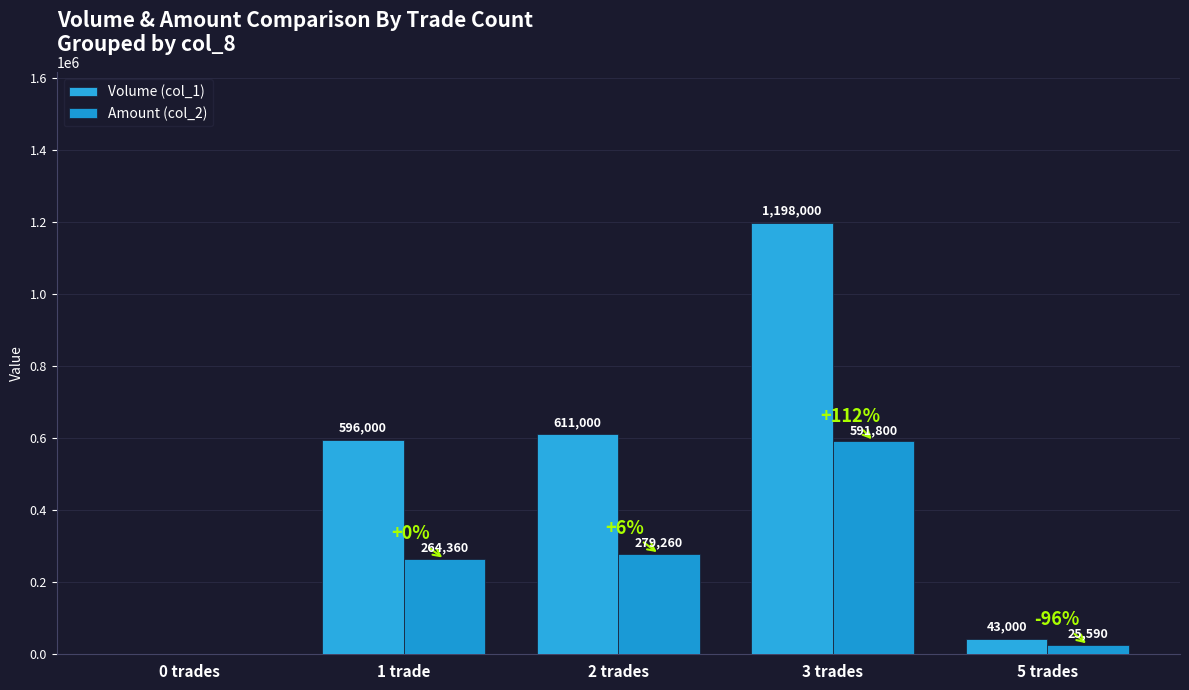

How many values in Volume (col_1) are above zero?

4